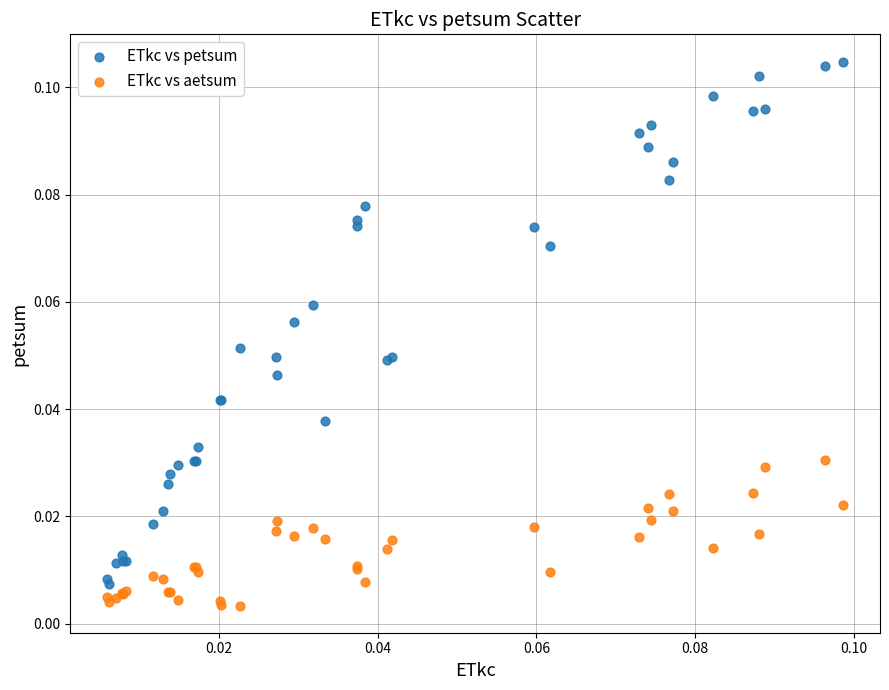

Which series has the largest Y range (max minus min)?

ETkc vs petsum